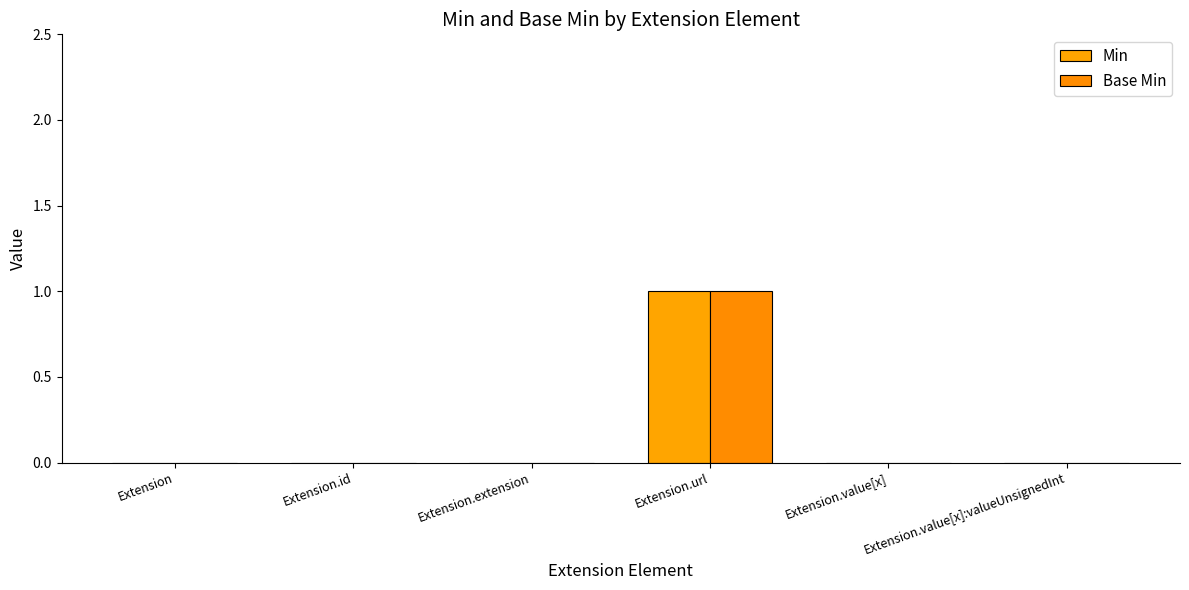

How many distinct data groups are displayed?

2